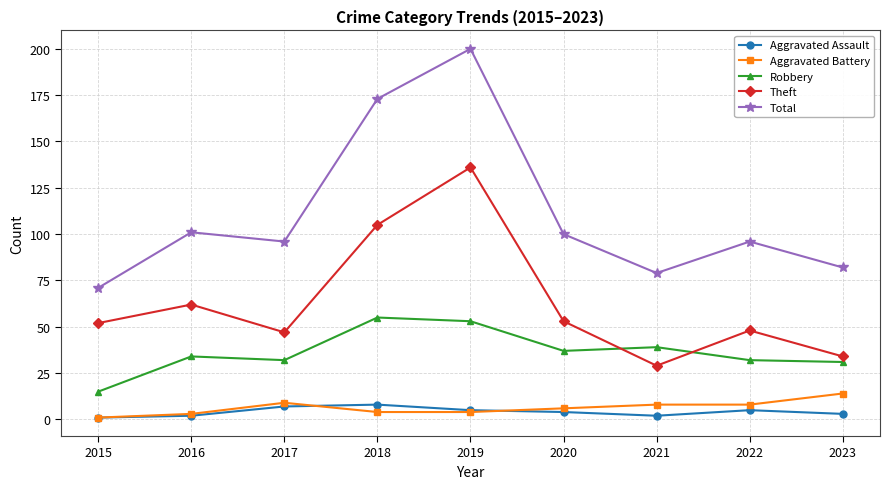

How many values in the Robbery series are below 34?

4